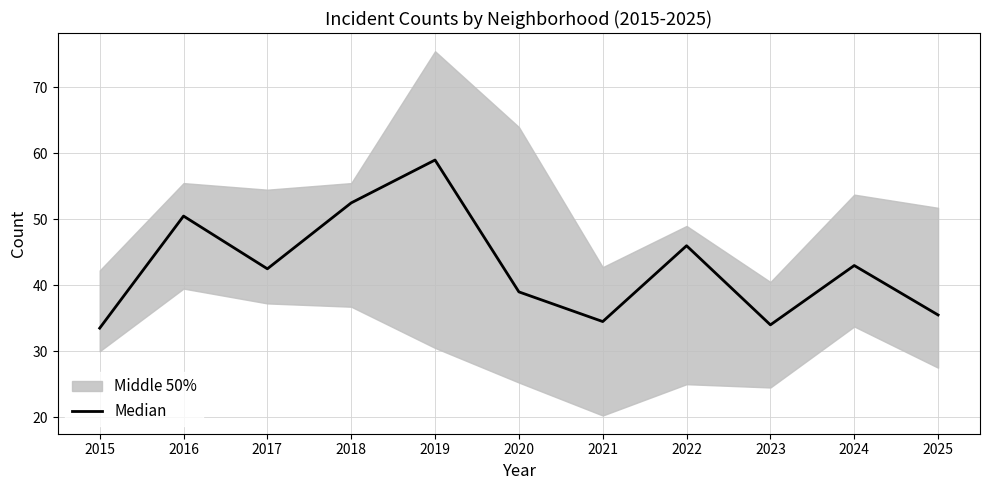

Rank the categories by value from lowest to highest.

2015, 2023, 2021, 2025, 2020, 2017, 2024, 2022, 2016, 2018, 2019